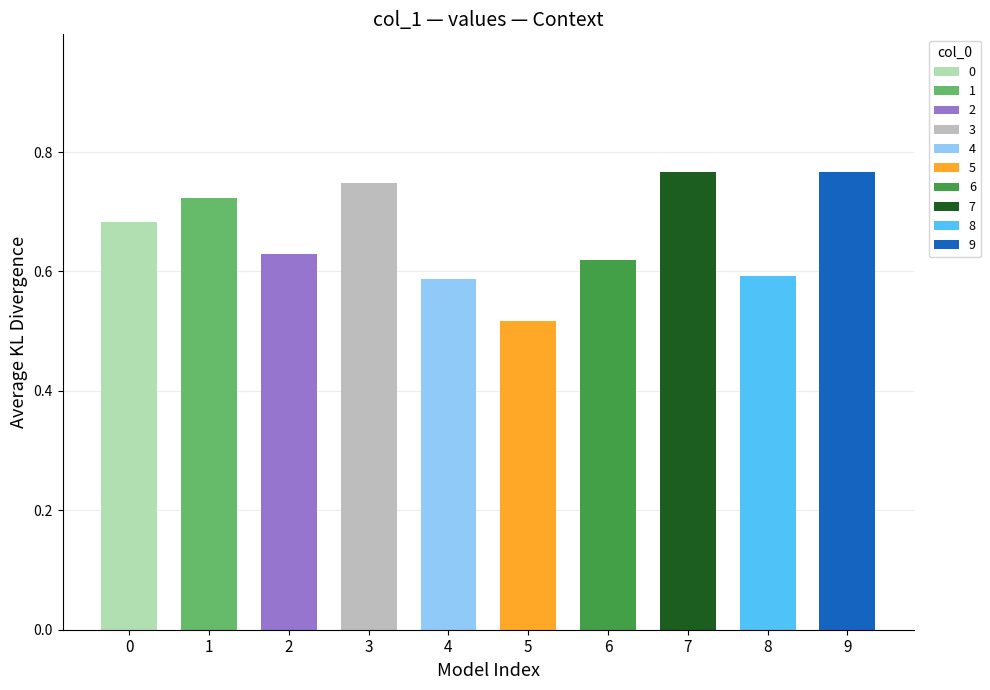

List the labels in order of value, largest first.

9, 7, 3, 1, 0, 2, 6, 8, 4, 5